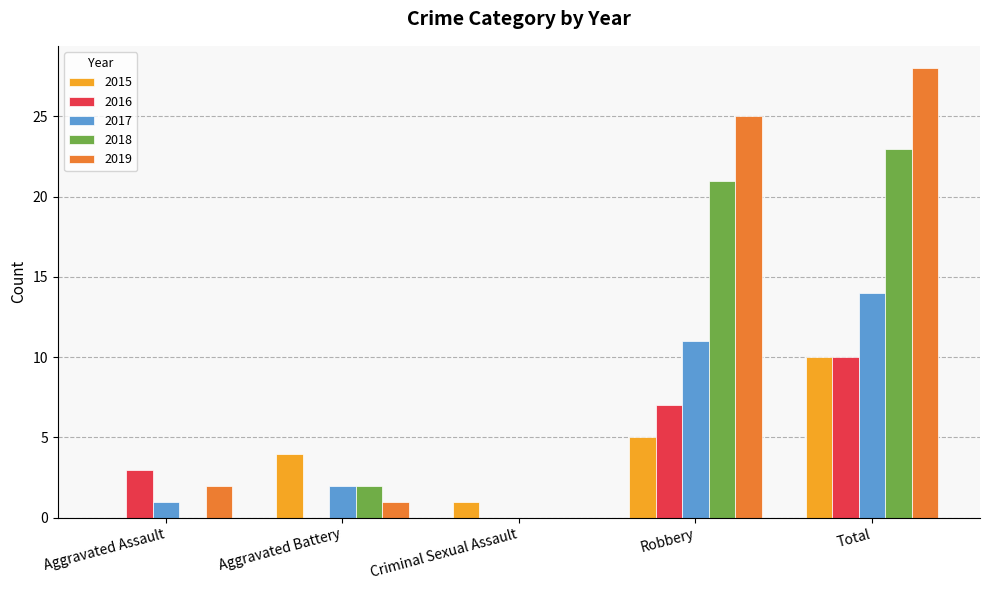

Which series has the widest spread of values?

2019